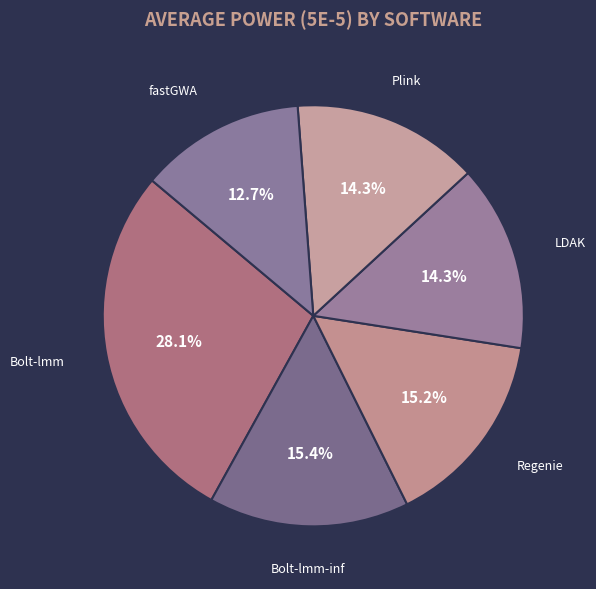

Is it true that Bolt-lmm-inf is 15% of the pie?

True